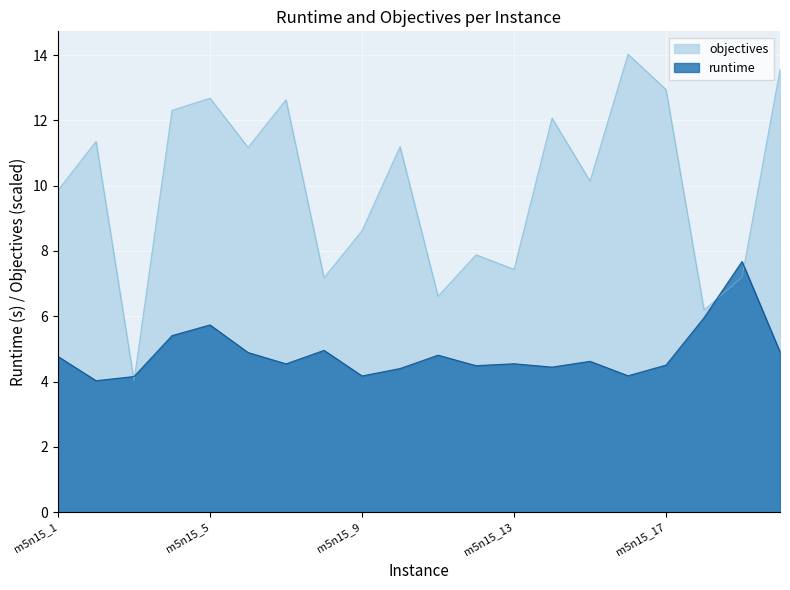

In runtime, how many points are higher than both neighbors (excluding endpoints)?

6